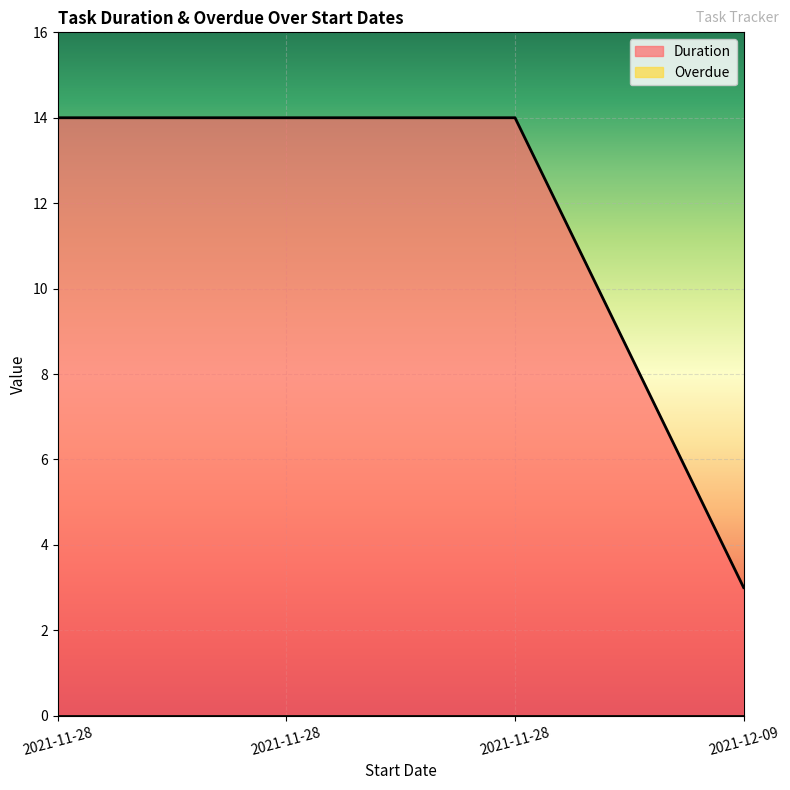

Reading left to right, what are all the values shown in this chart?

14	14	14	3